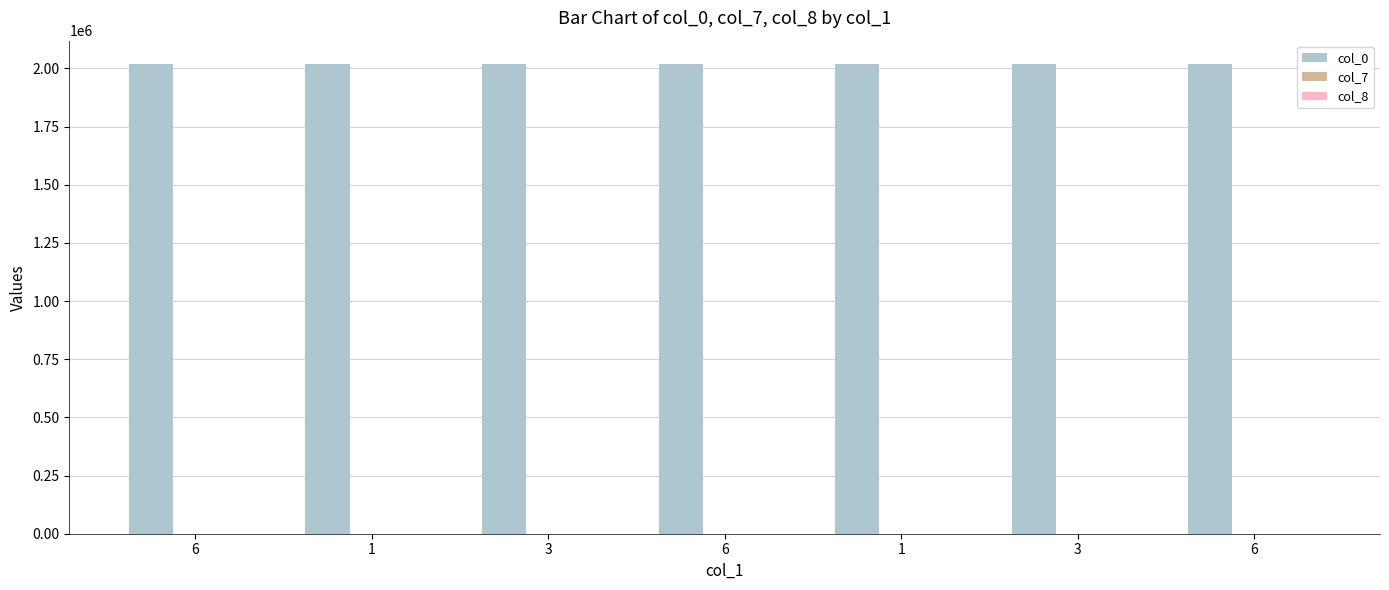

Does the chart contain stacked bars?

No